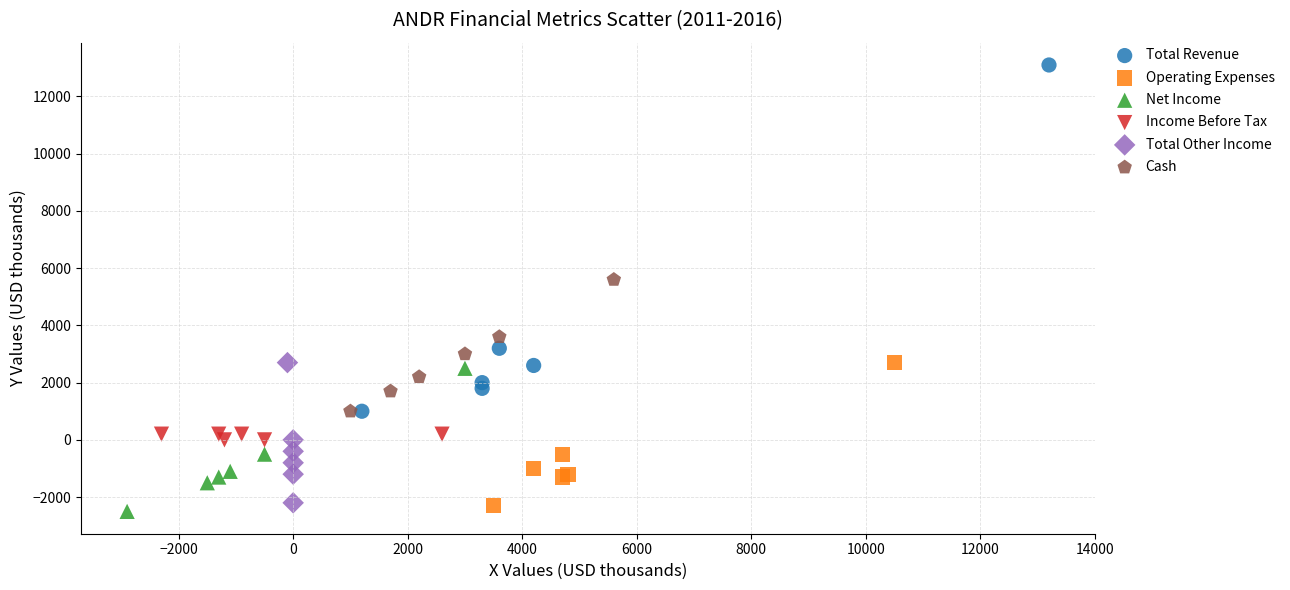

Which series has the widest spread of Y values?

Total Revenue